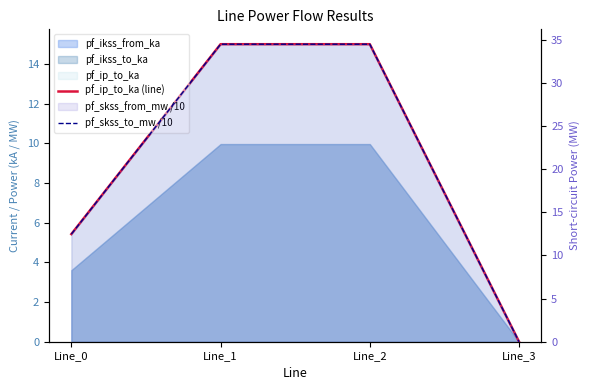

True or false: pf_ip_to_ka (line) and pf_skss_to_mw /10 intersect in this chart.

False